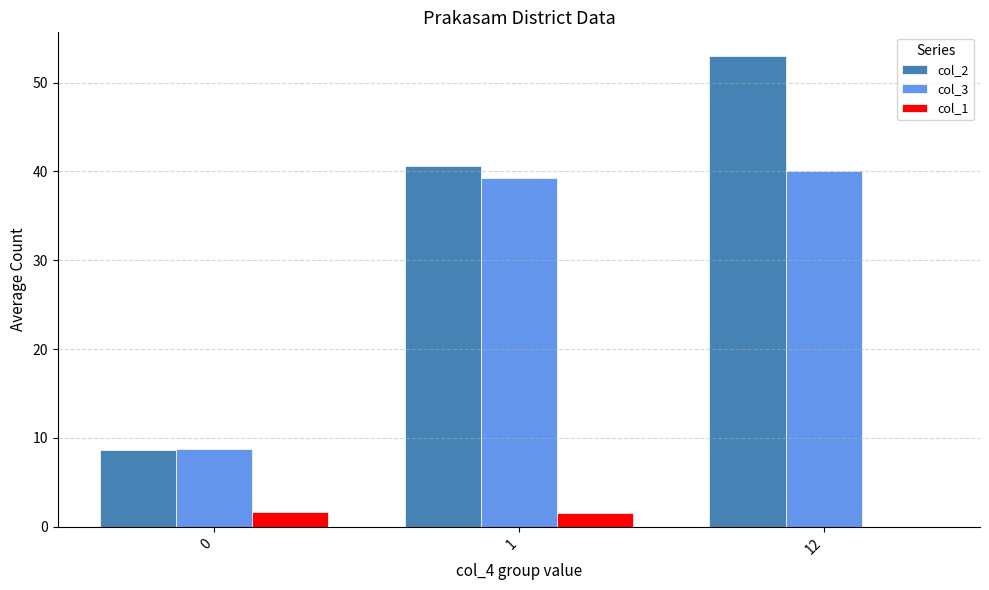

Between 0 and 12, which series saw the biggest shift?

col_2